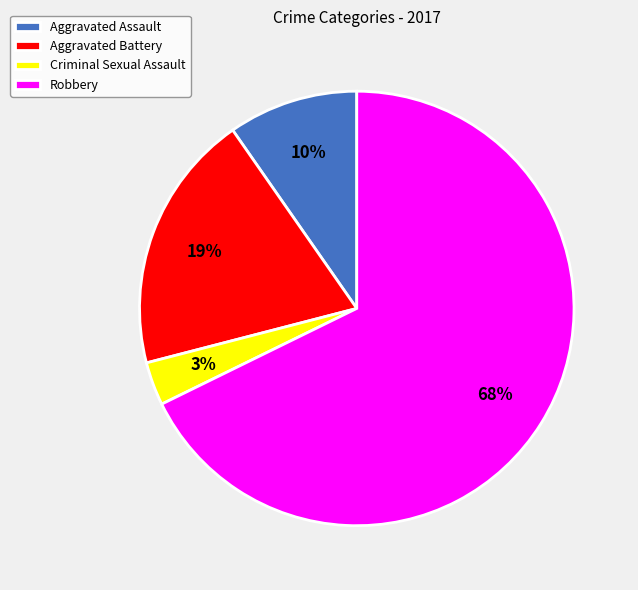

Is there a majority slice in this chart?

Yes